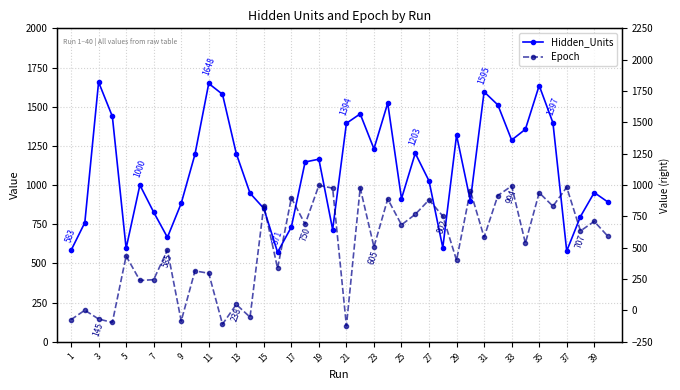

What is the difference between the maximum and minimum values in the Epoch series?

897